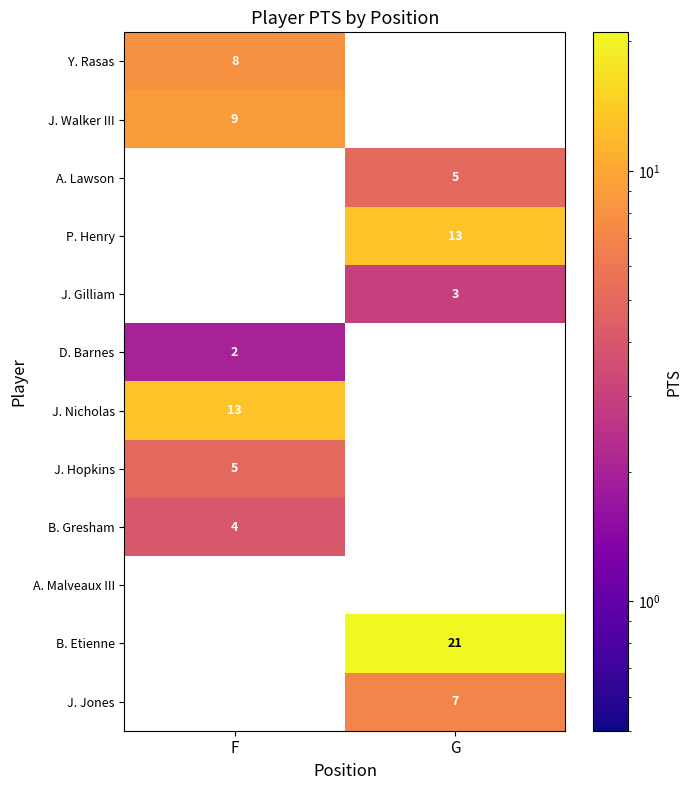

True or false: J. Gilliam has a value of 3 at G.

True